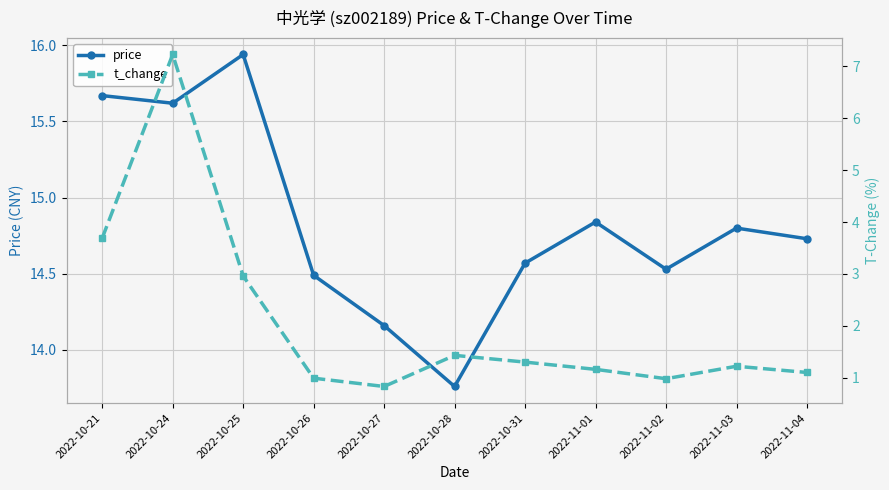

True or false: t_change and price cross at least once.

False